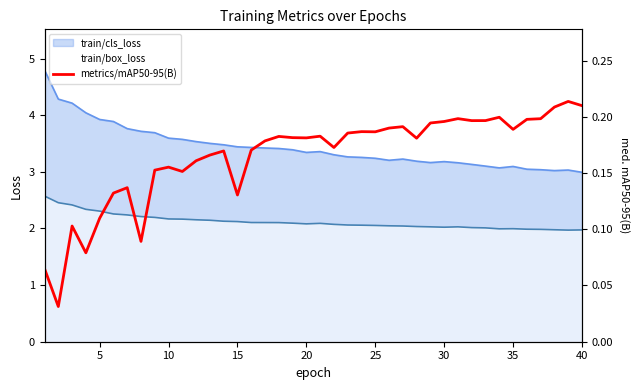

How many lines are shown in the chart?

1